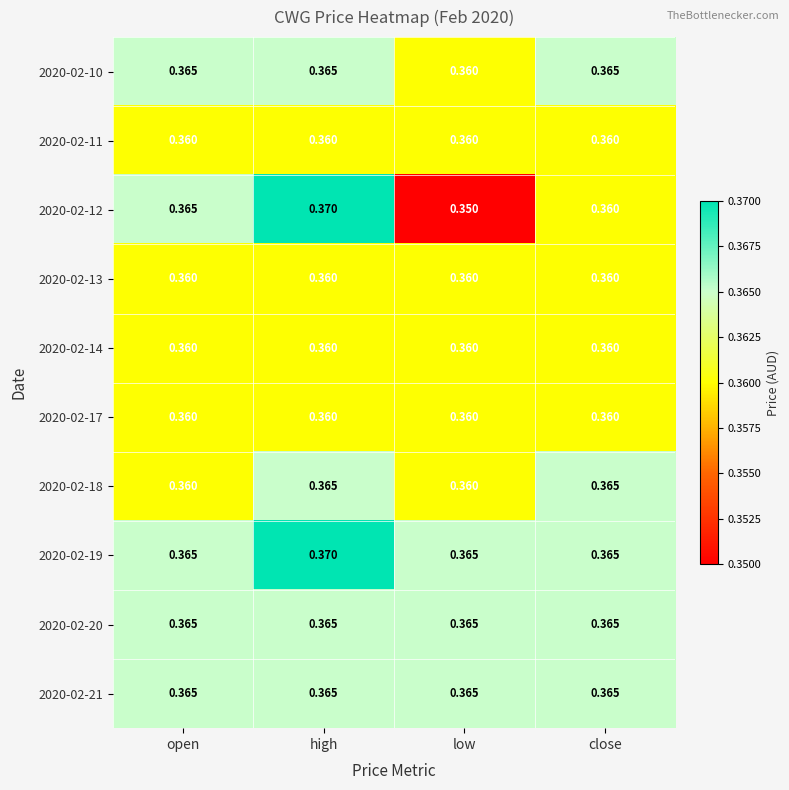

Is the value of 2020-02-21 at close greater than the value of 2020-02-13 at high?

Yes